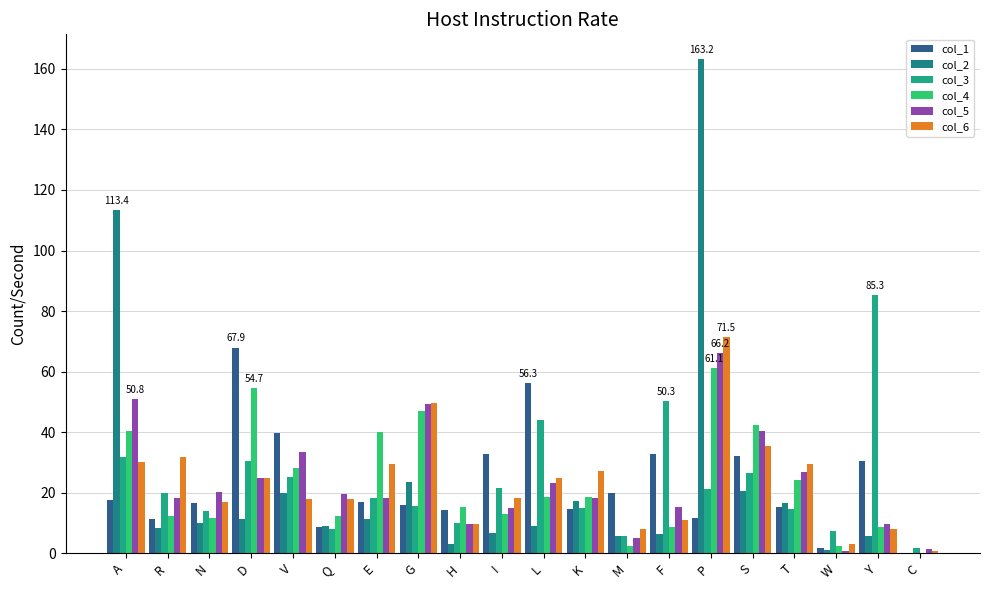

What are all the series names shown in the legend?

col_1, col_2, col_3, col_4, col_5, col_6